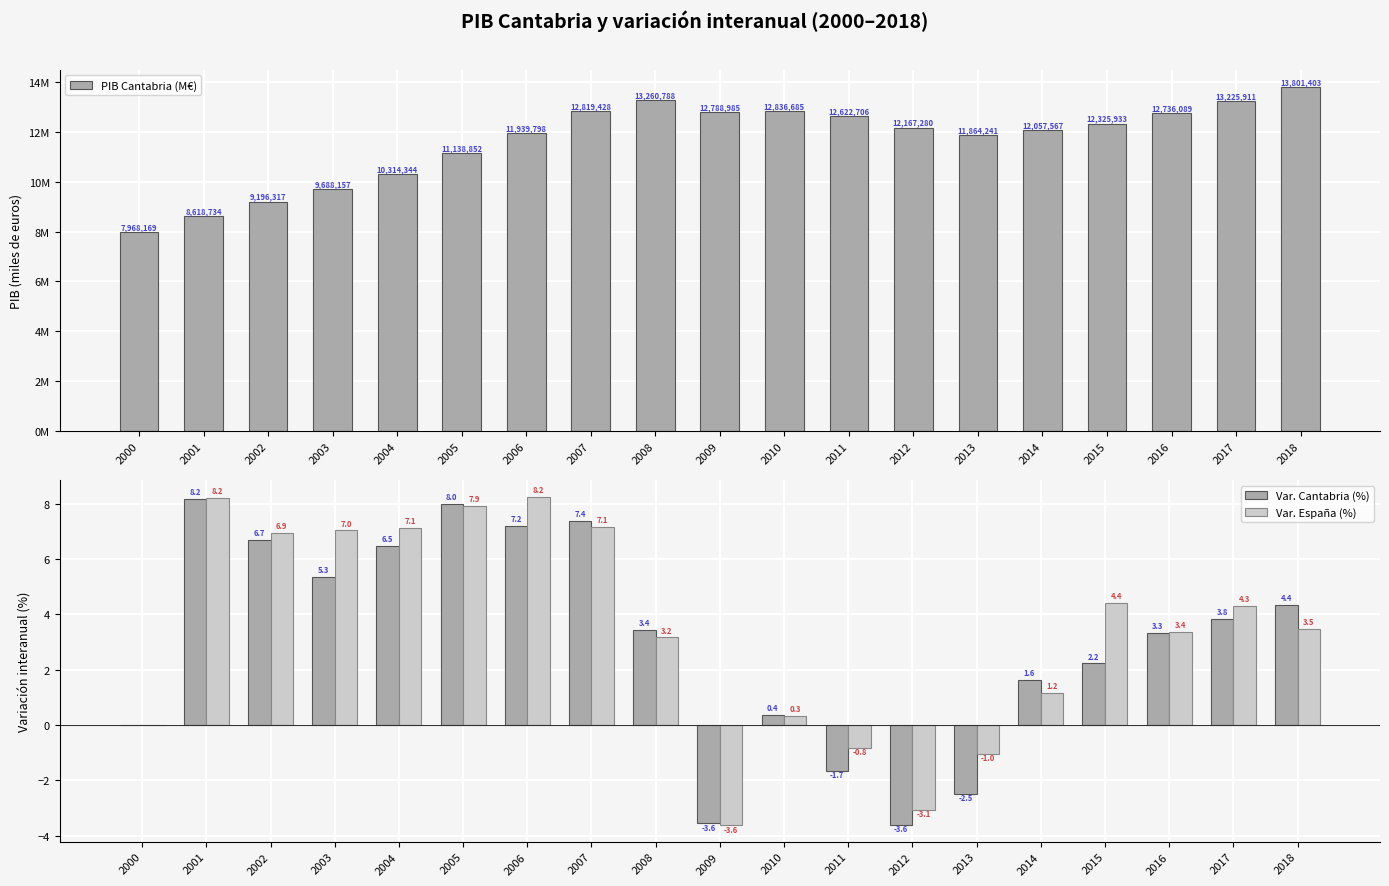

How many data points in Var. Cantabria (%) are above 3?

11